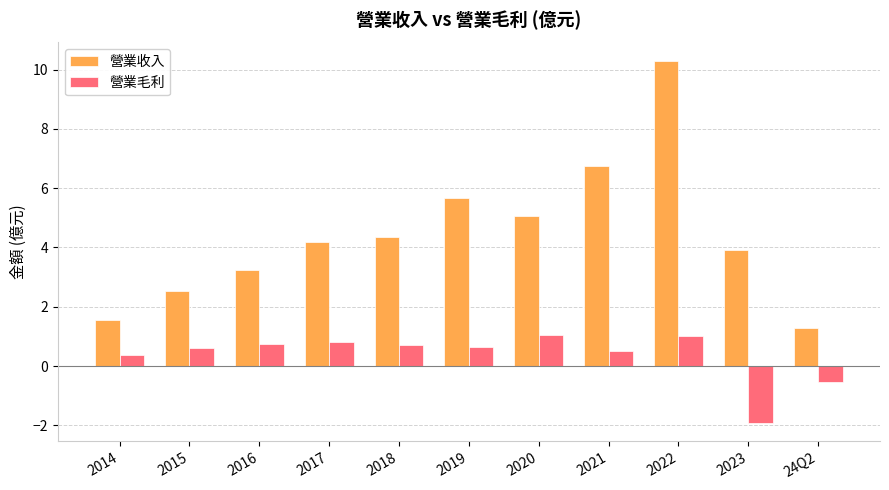

At which label does 營業收入 first exceed 4?

2017